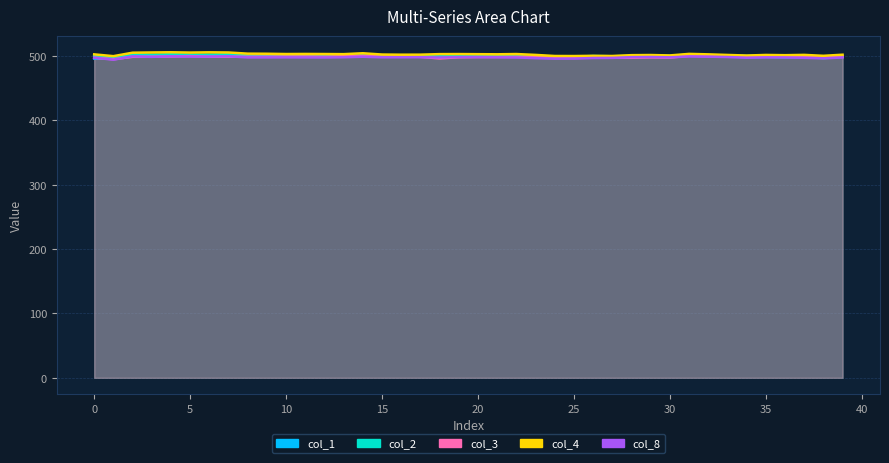

What is the difference between the maximum and minimum values in the col_3 series?

5.4